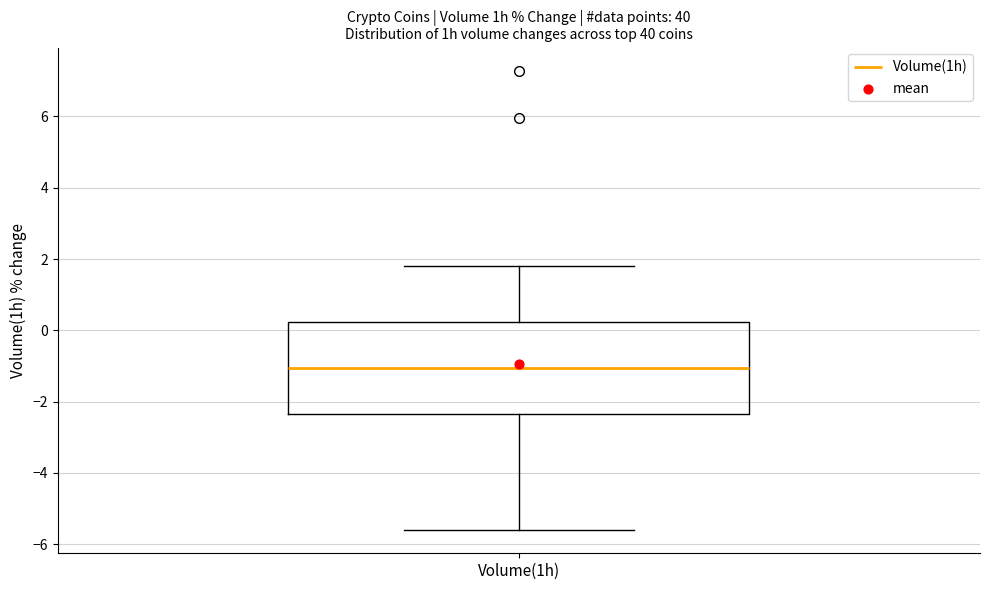

Transcribe this box plot: give where the median line is, the range the box spans, and where the two whiskers end, as read against the y-axis. The values are not printed on the chart, so give them approximately, as read against the axis.

median -1.0, box -2.4 to 0.2, whiskers -5.6 to 1.8